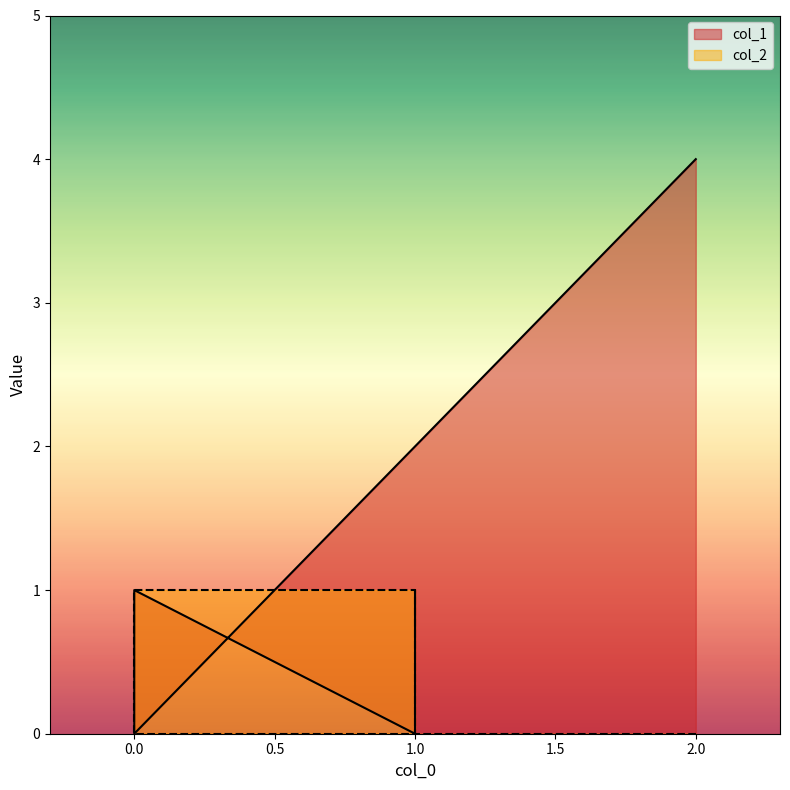

What is the difference between the maximum and minimum values in the col_2 series?

1